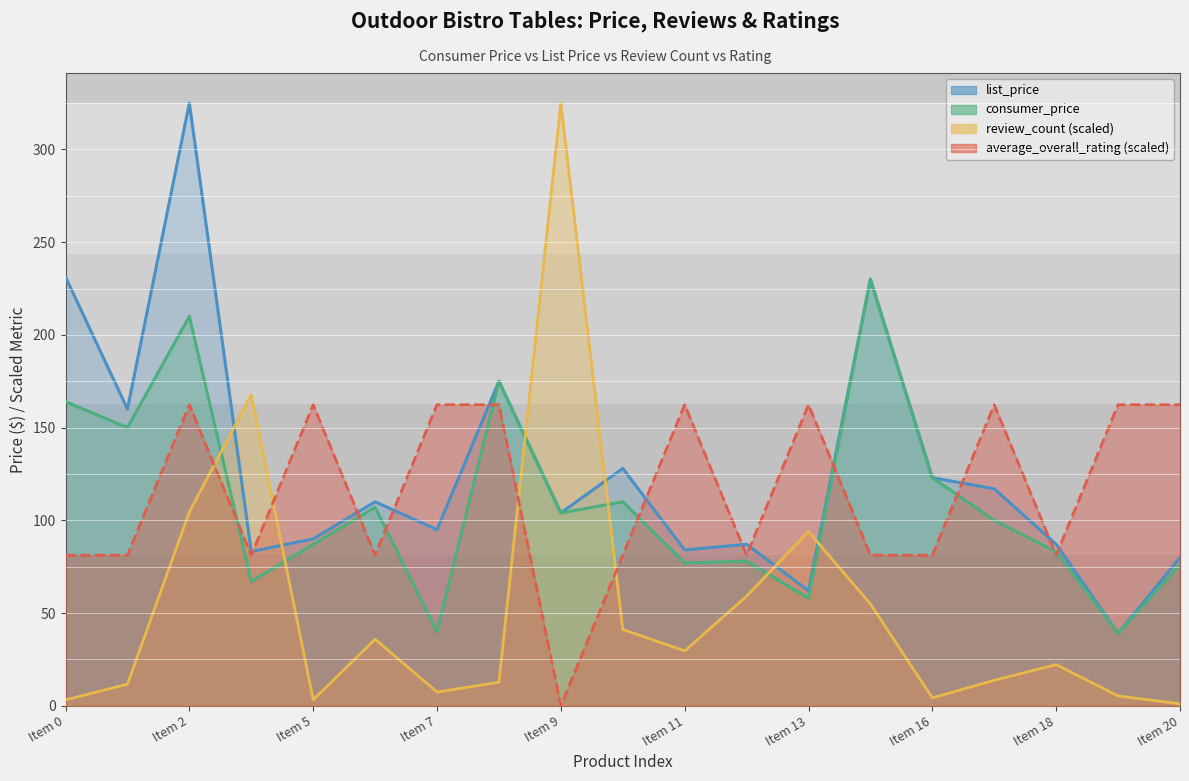

Is it true that average_overall_rating equals 234.8 at Item 20?

False